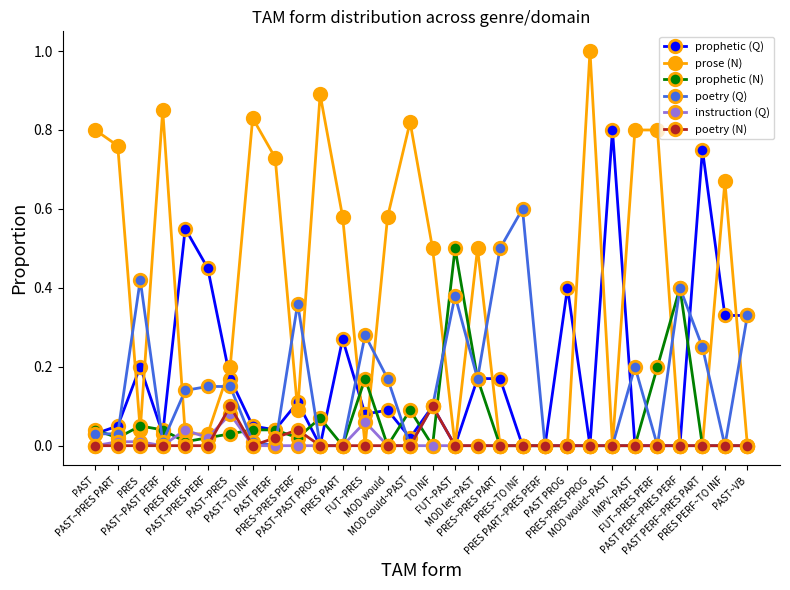

Which series has the largest range (max minus min)?

prose (N)